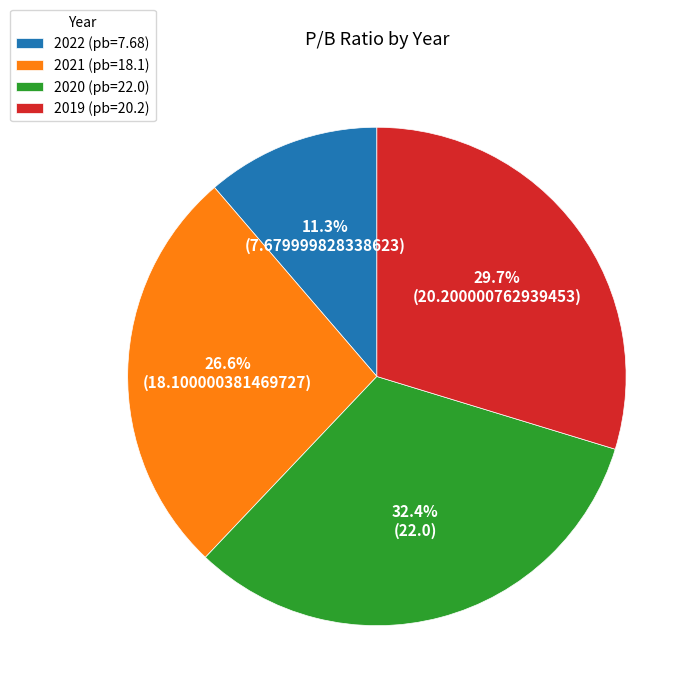

Combined, do 2019 and 2021 account for over 50%?

Yes